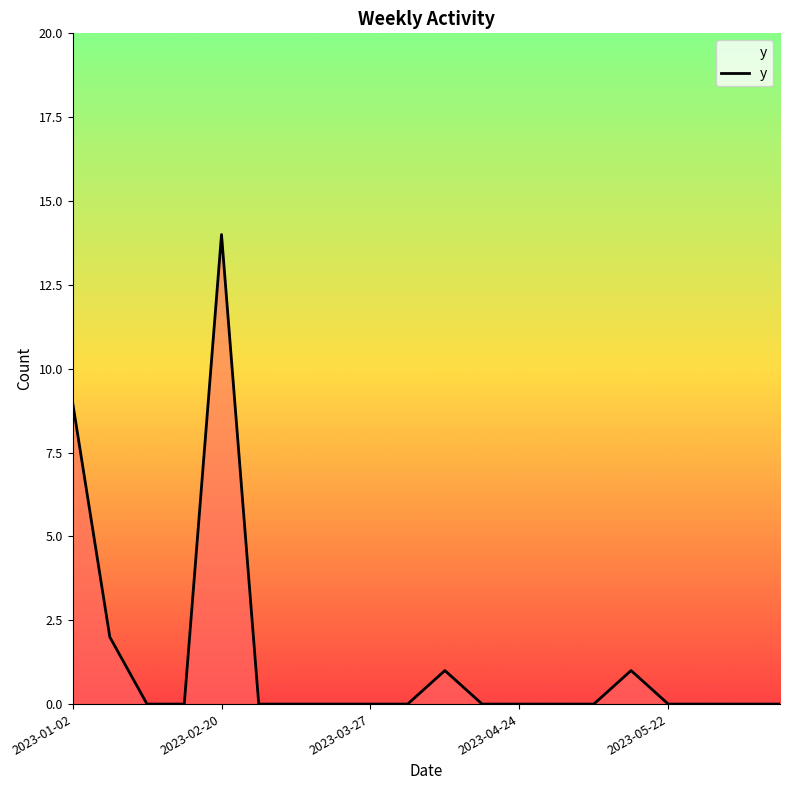

What is the greatest value displayed?

14